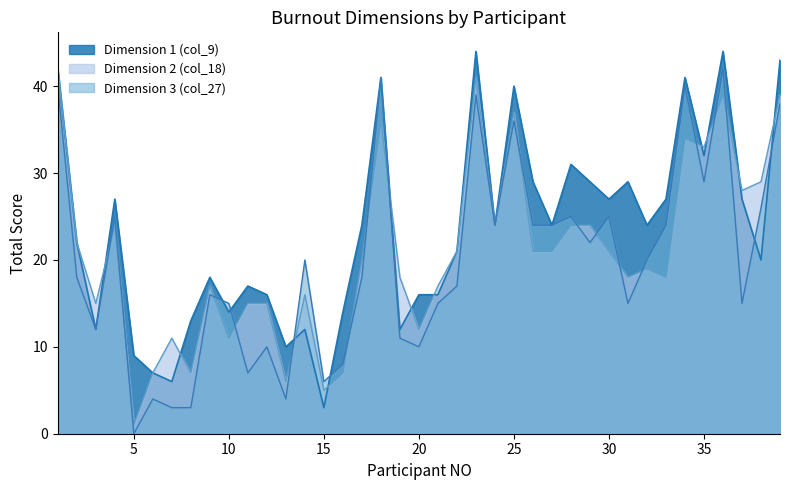

How many data points in Dimension 3 (col_27) are above 18?

19